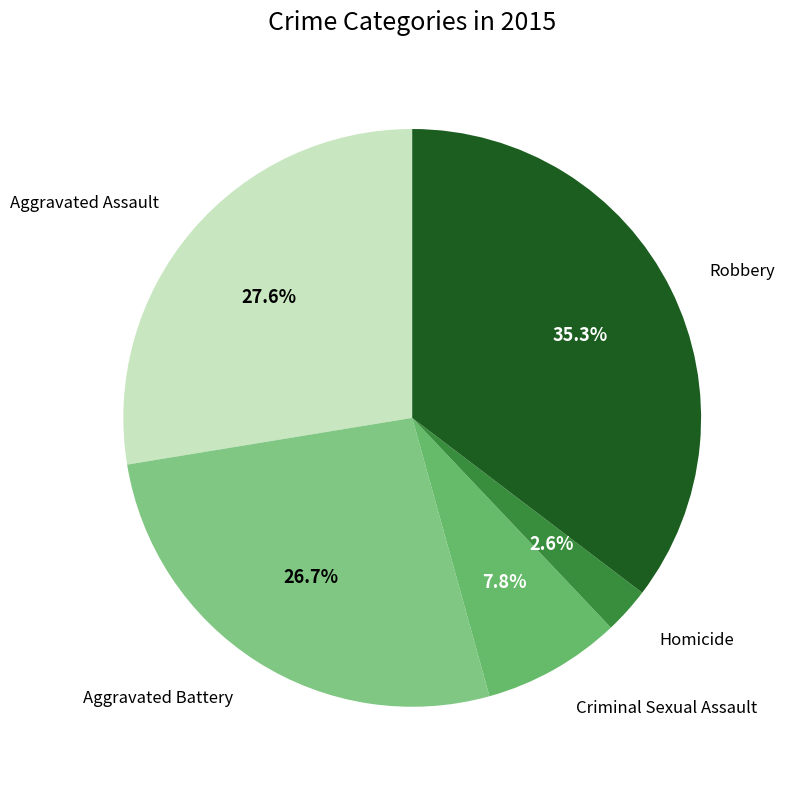

Does any single category account for the majority?

No